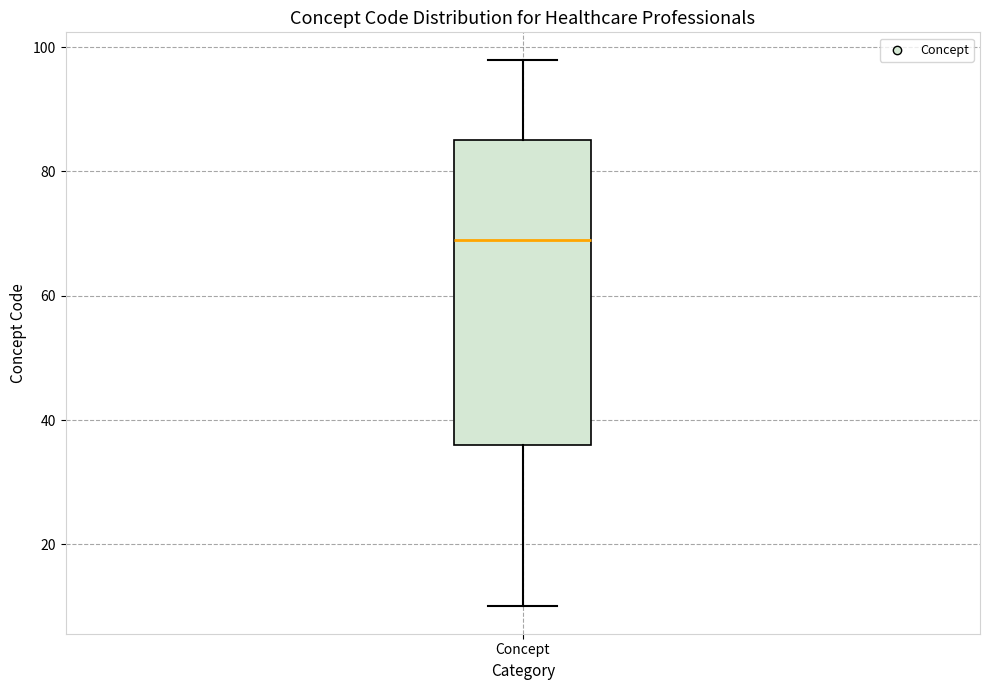

Where is the lower edge of the box for Concept on the y-axis? The values are not printed on the chart, so give them approximately, as read against the axis.

36